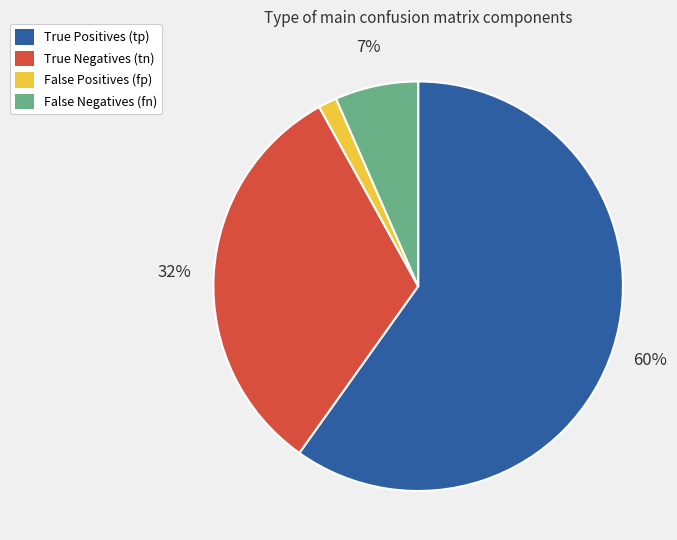

To the nearest percent, what is the average slice percentage?

25%